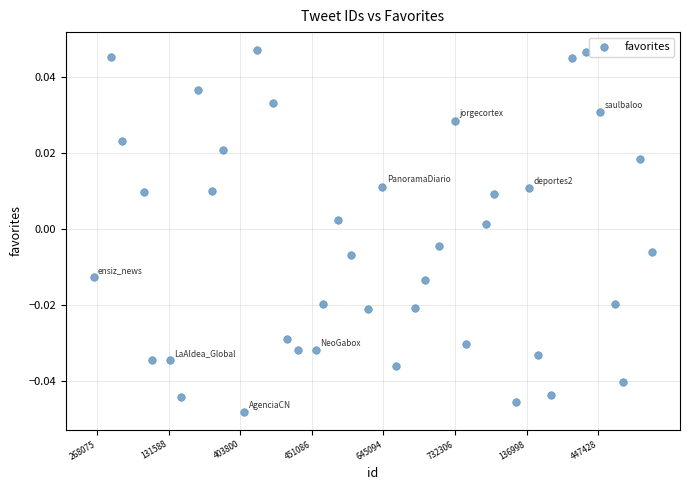

What is the range of X values (max minus min)?

39.0